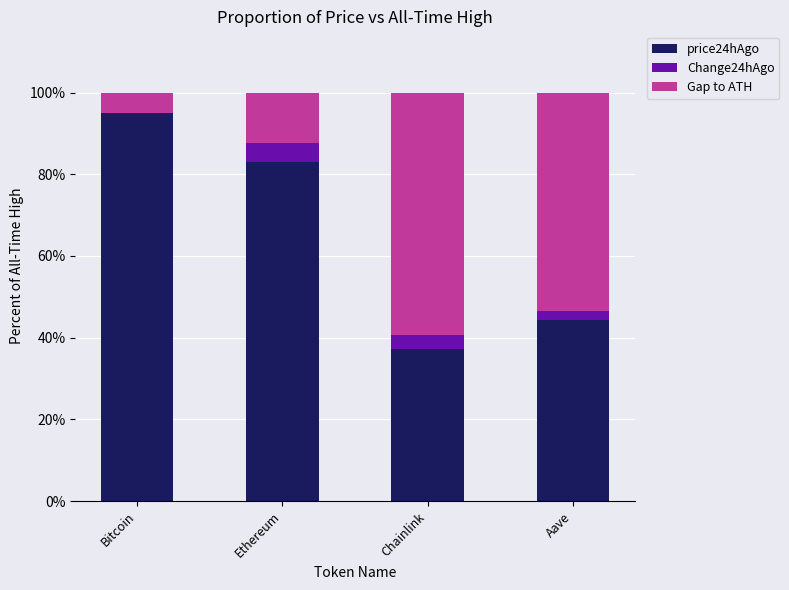

The value of price24hAgo at Chainlink is 49.5. True or false?

False